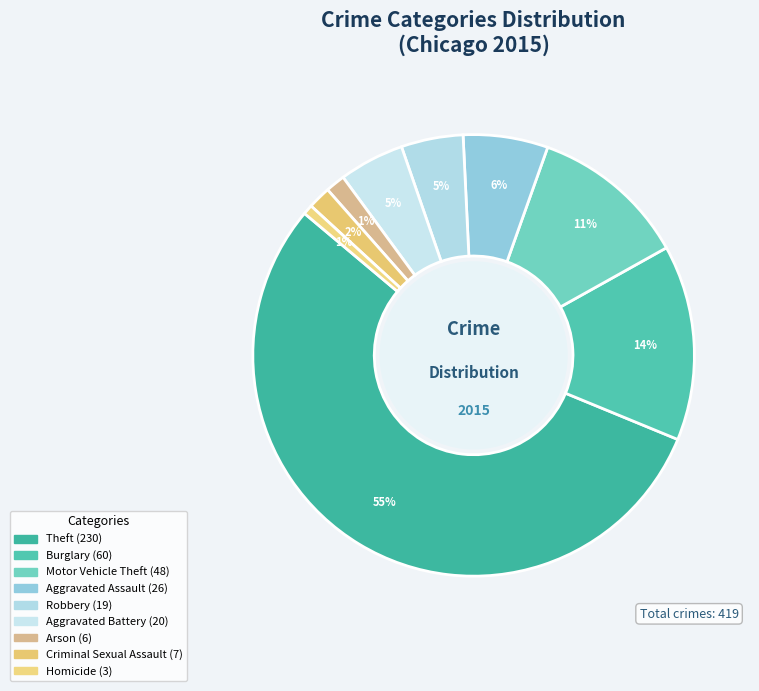

Count the number of slices in the pie.

9